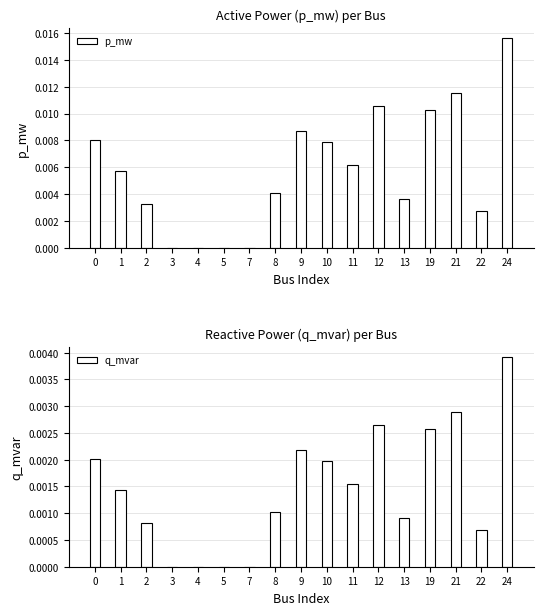

Where is q_mvar nearest to the value 0?

3